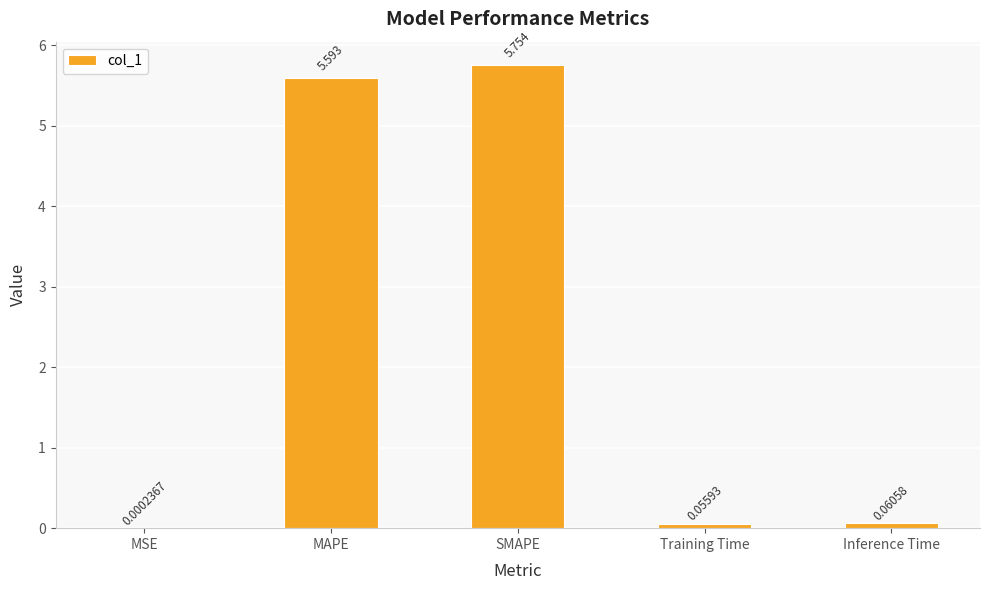

Between Inference Time and MSE, which is larger?

Inference Time